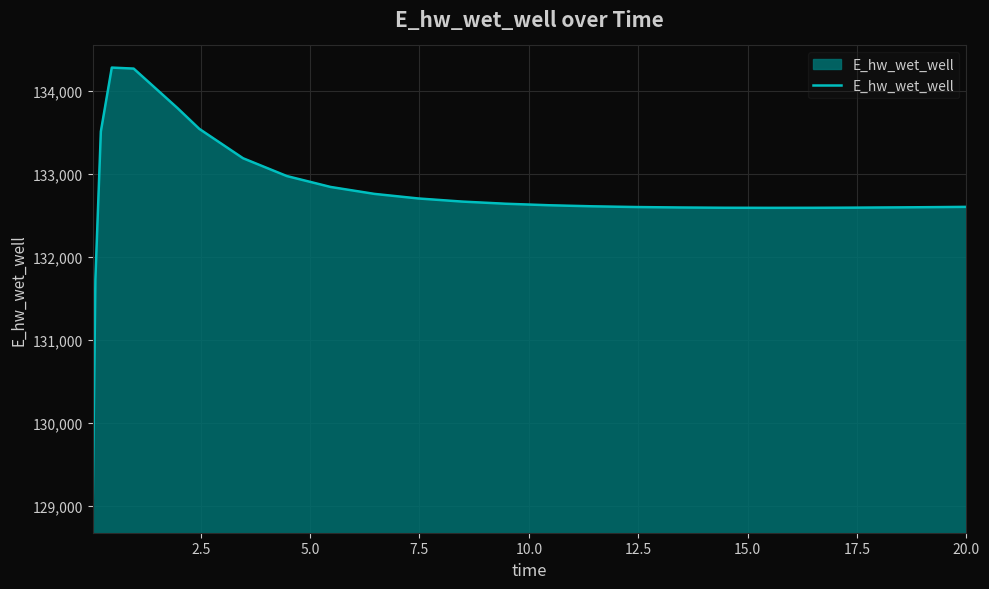

What is the maximum value shown in the chart?

134283.5